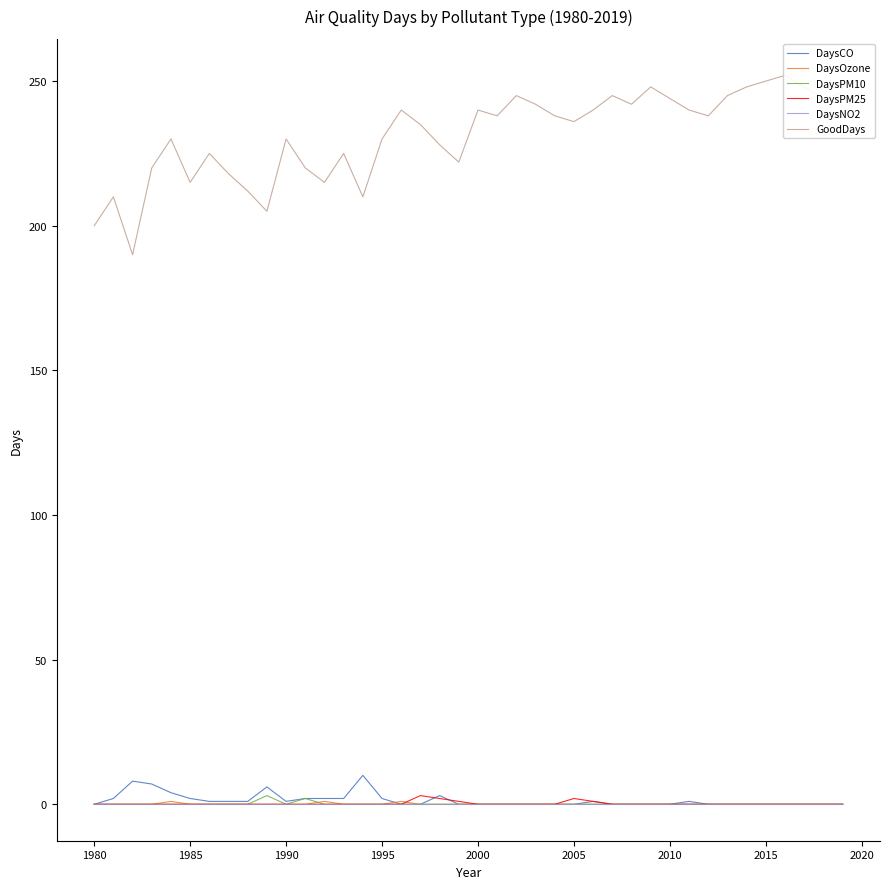

What is the difference between the maximum and minimum values in the DaysPM10 series?

3